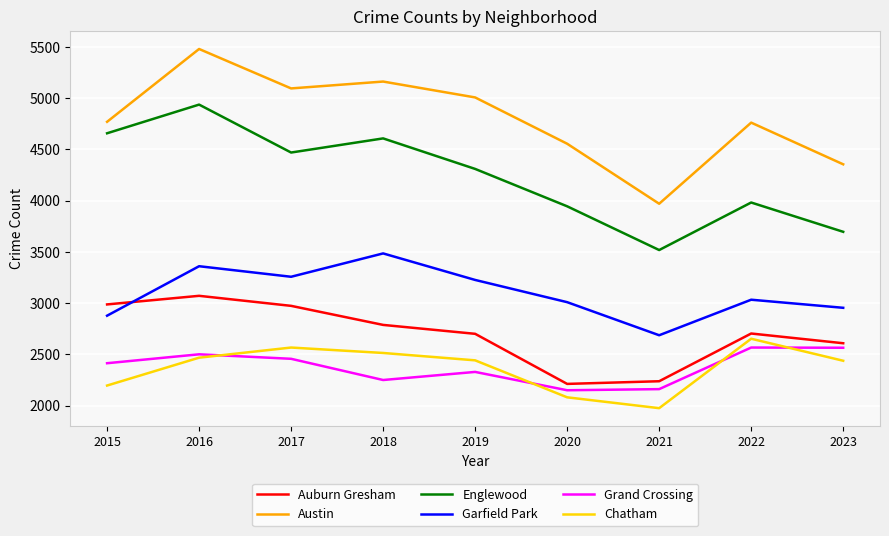

True or false: Chatham has a value of 2967 at 2020.

False